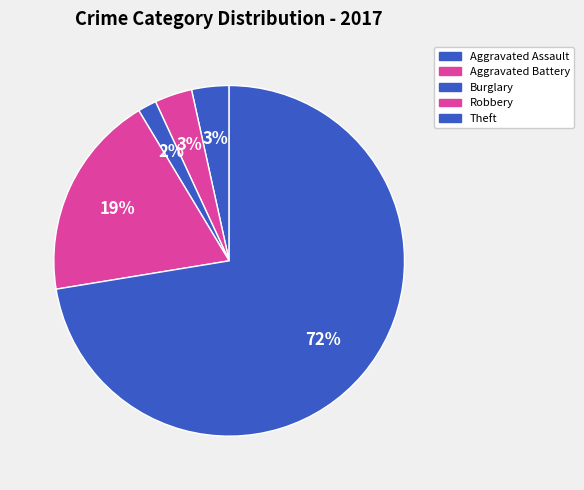

What portion of the pie excludes Aggravated Assault?

96.6%